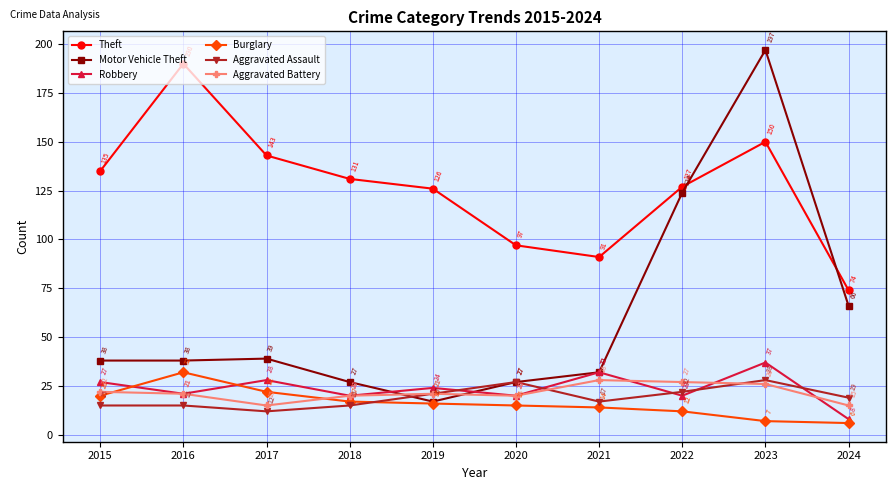

Which series changed the most between 2020 and 2023?

Motor Vehicle Theft